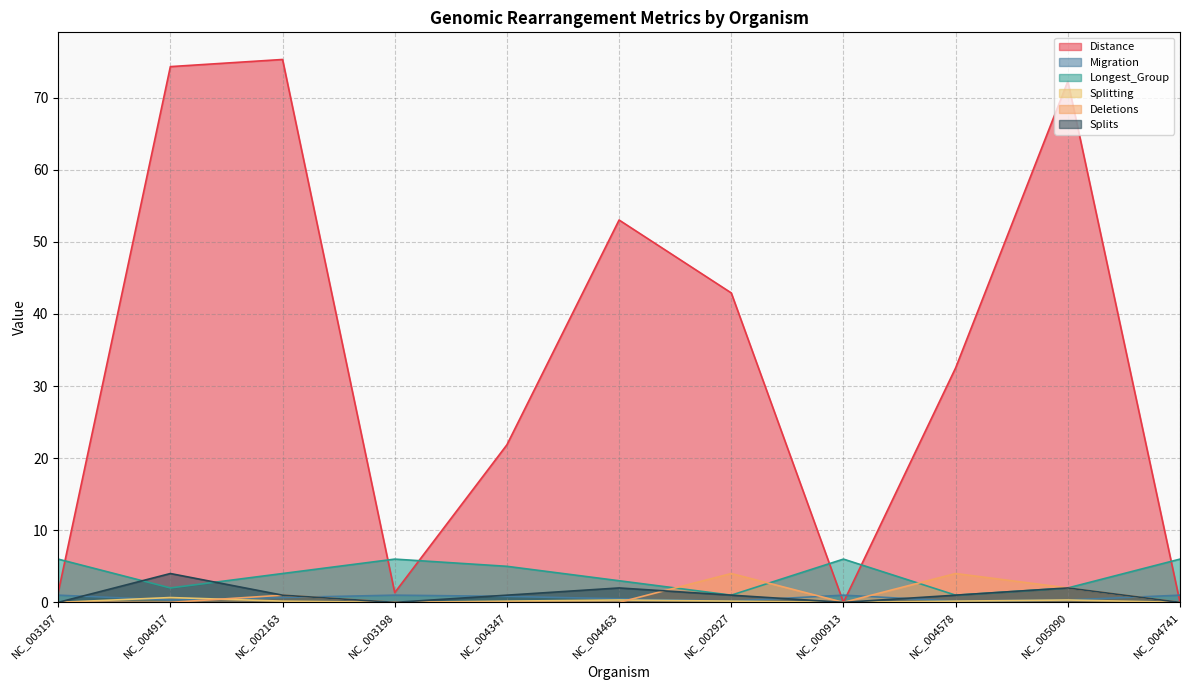

Rank the series by their maximum value, from lowest to highest.

Splitting, Migration, Deletions, Splits, Longest_Group, Distance